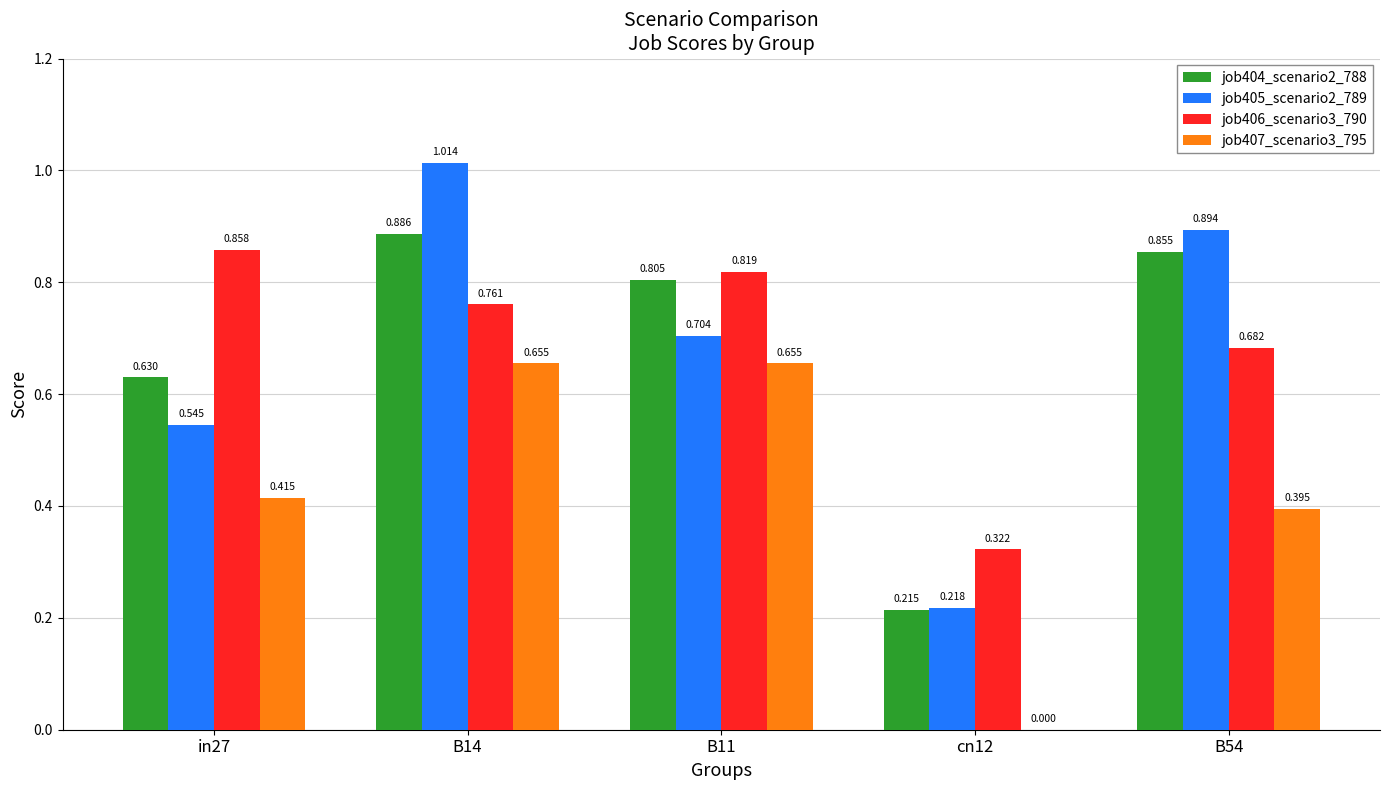

Is the value of job407_scenario3_795 at B14 greater than the value of job405_scenario2_789 at cn12?

Yes